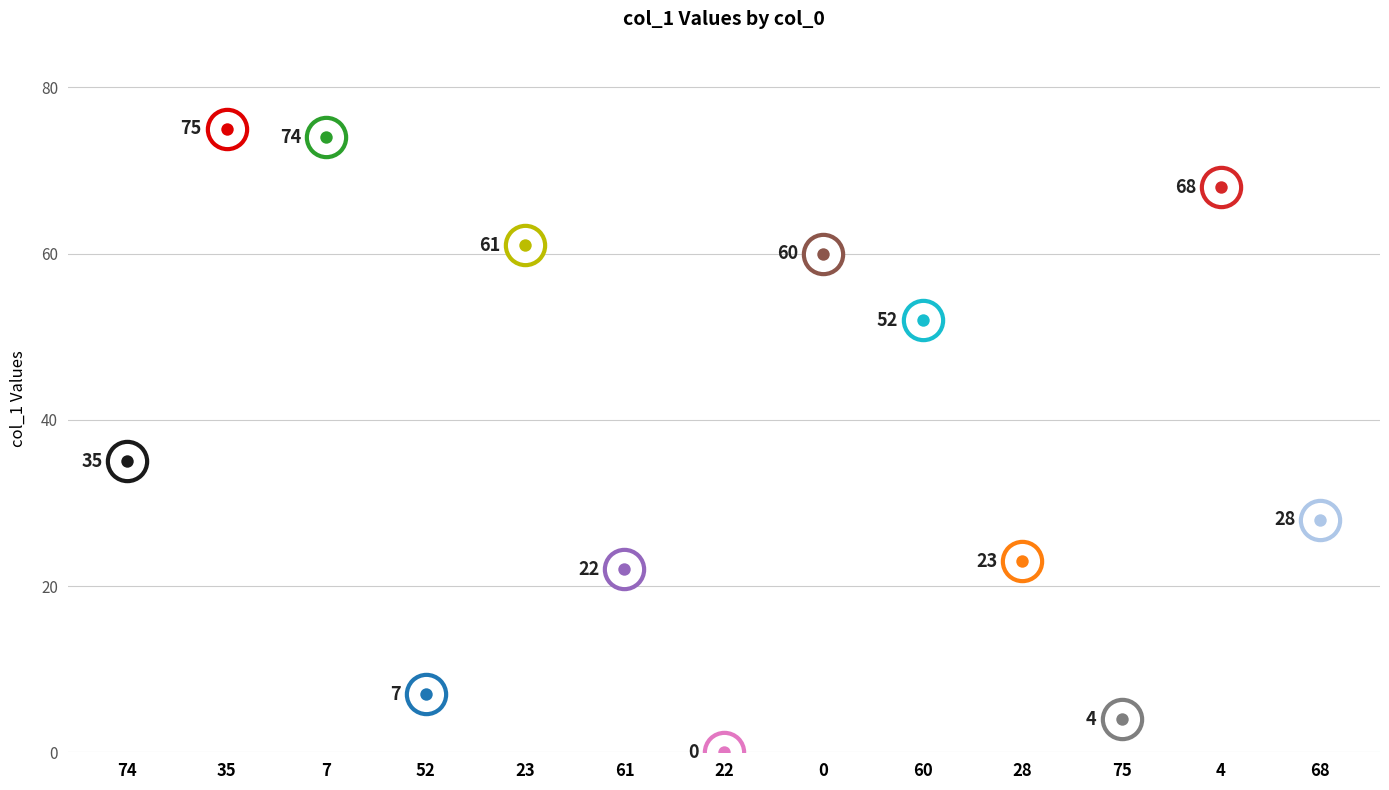

Which series has the largest Y range (max minus min)?

col_1